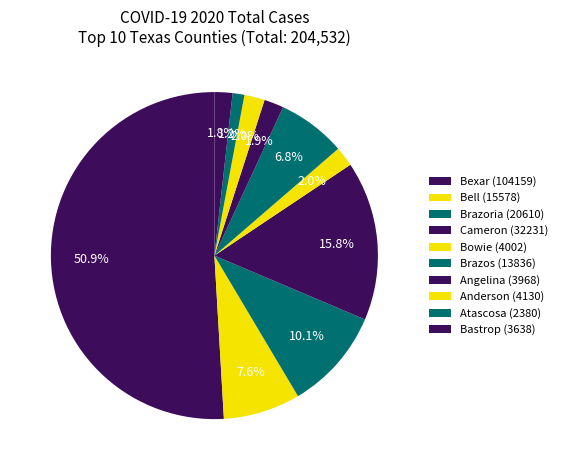

How many segments does this pie chart have?

10